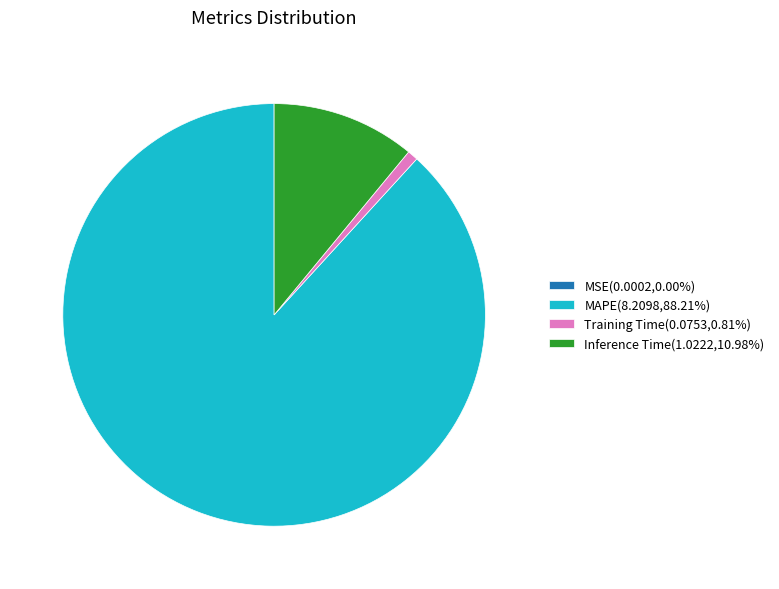

Combined, do MAPE(8.2098,88.21%) and Training Time(0.0753,0.81%) account for over 50%?

Yes